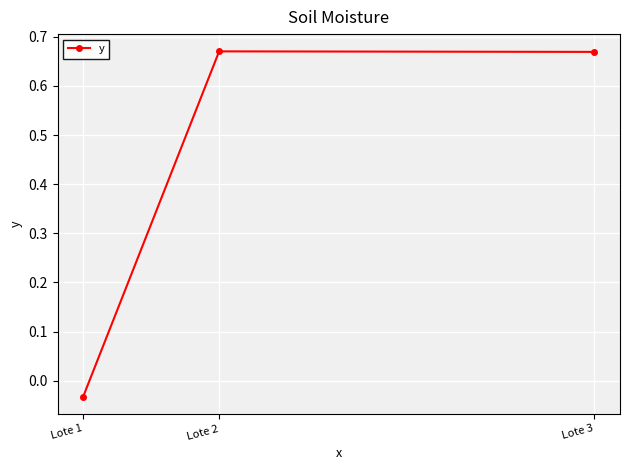

Which category has the lowest value across all series?

Lote 1